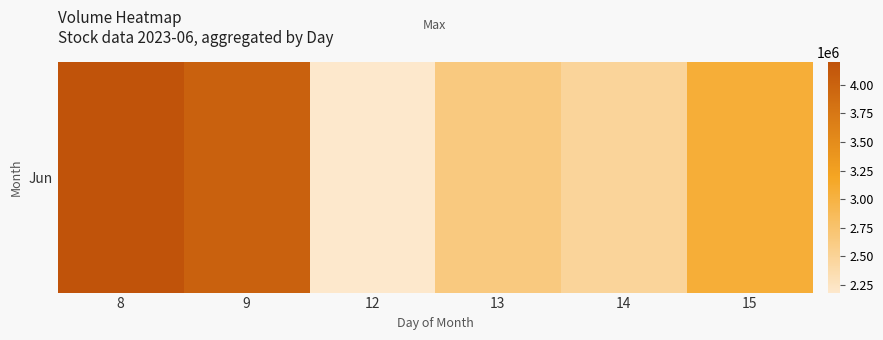

What is the change in value from 12 to 14?

+297626